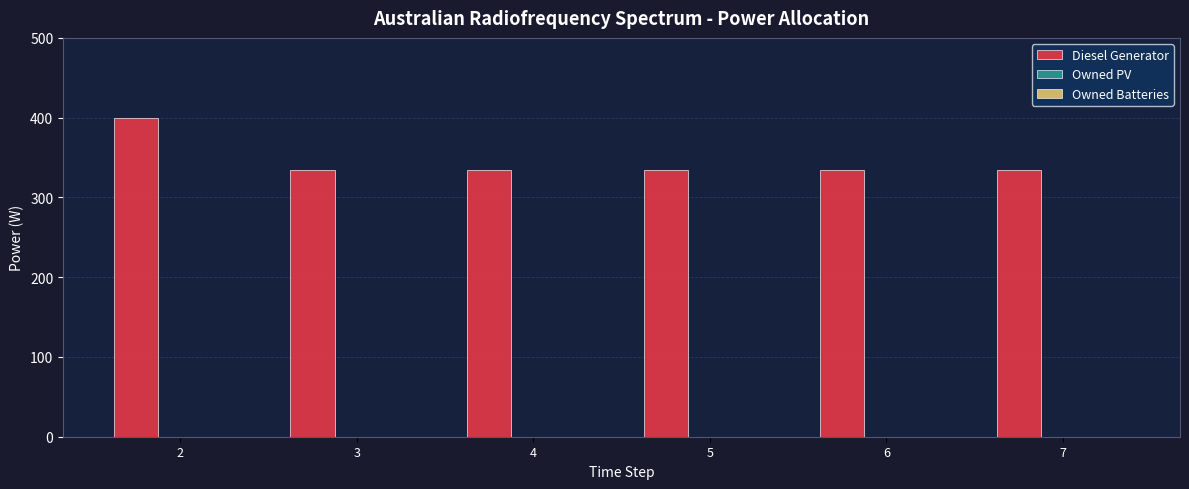

Approximately how many times larger is the value at 6 compared to 7?

1.0